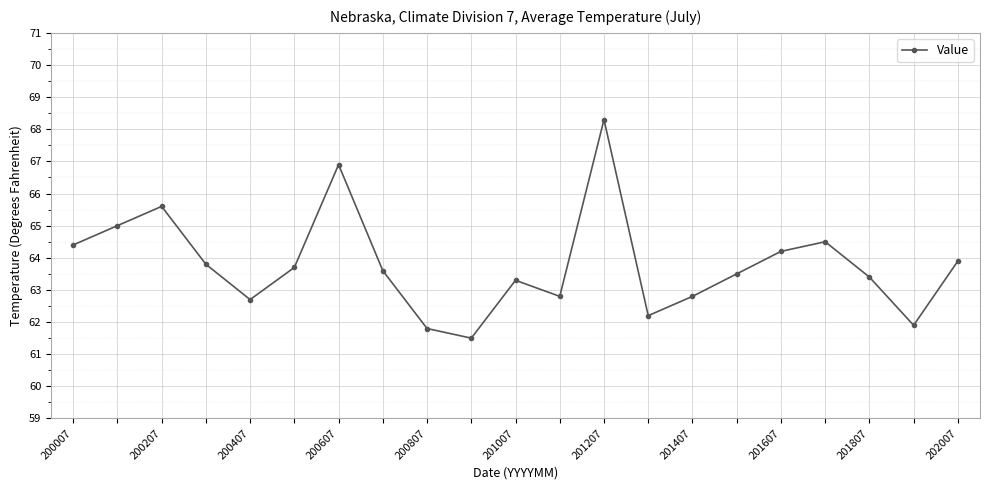

What is the sum of all values?

1339.8